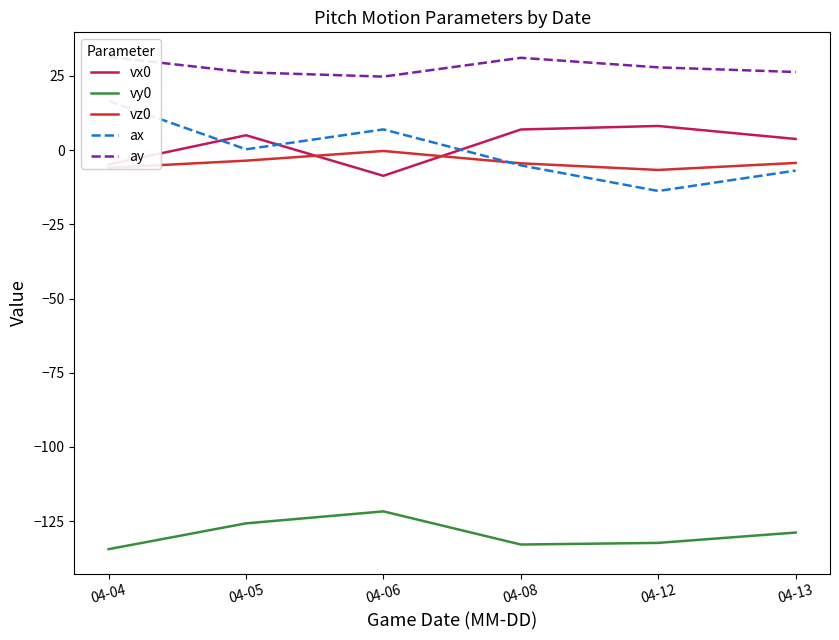

How many values in the ay series exceed 27?

3